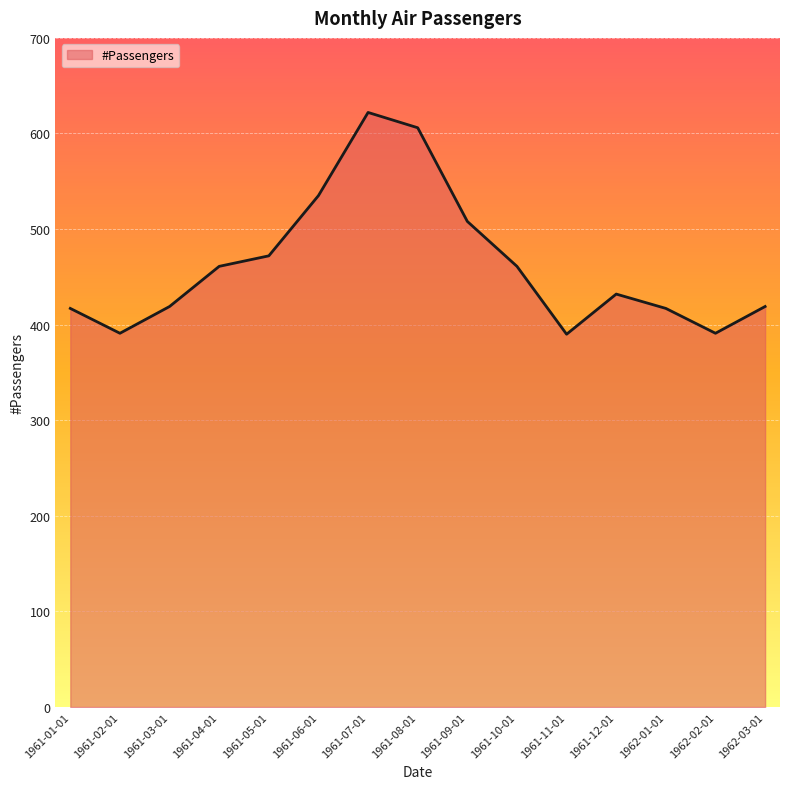

What position from the left is 1961-11-01?

11